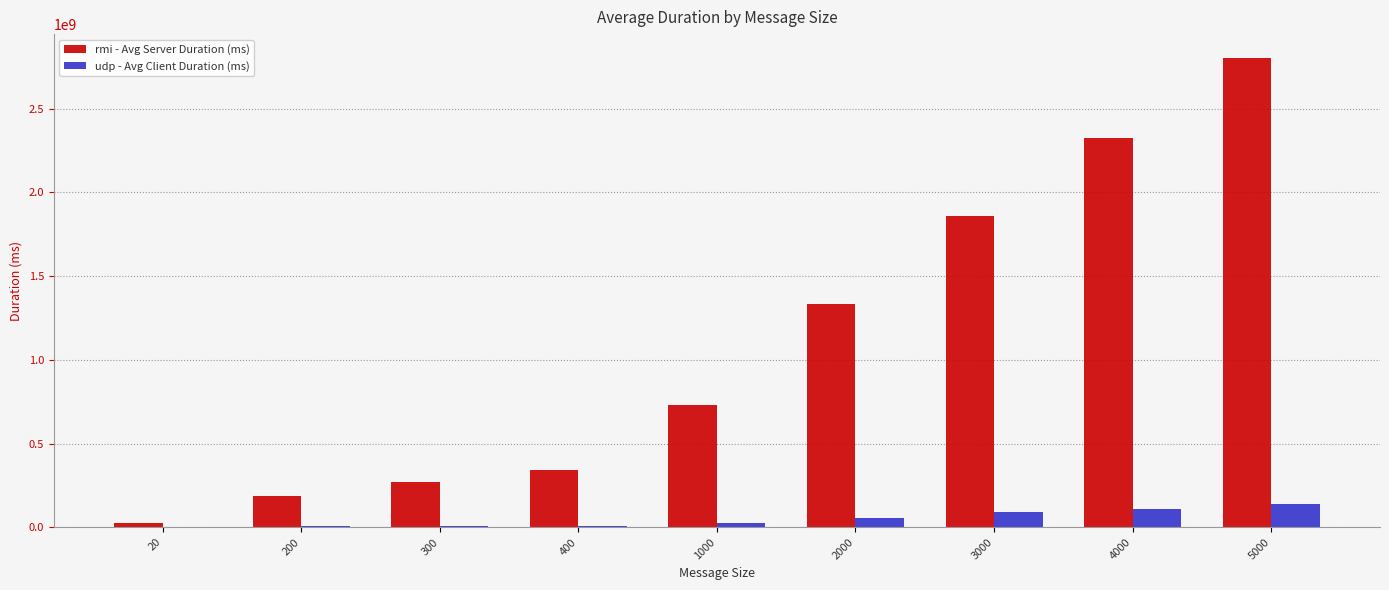

What is the maximum value for rmi - Avg Server Duration (ms)?

2805151854.5